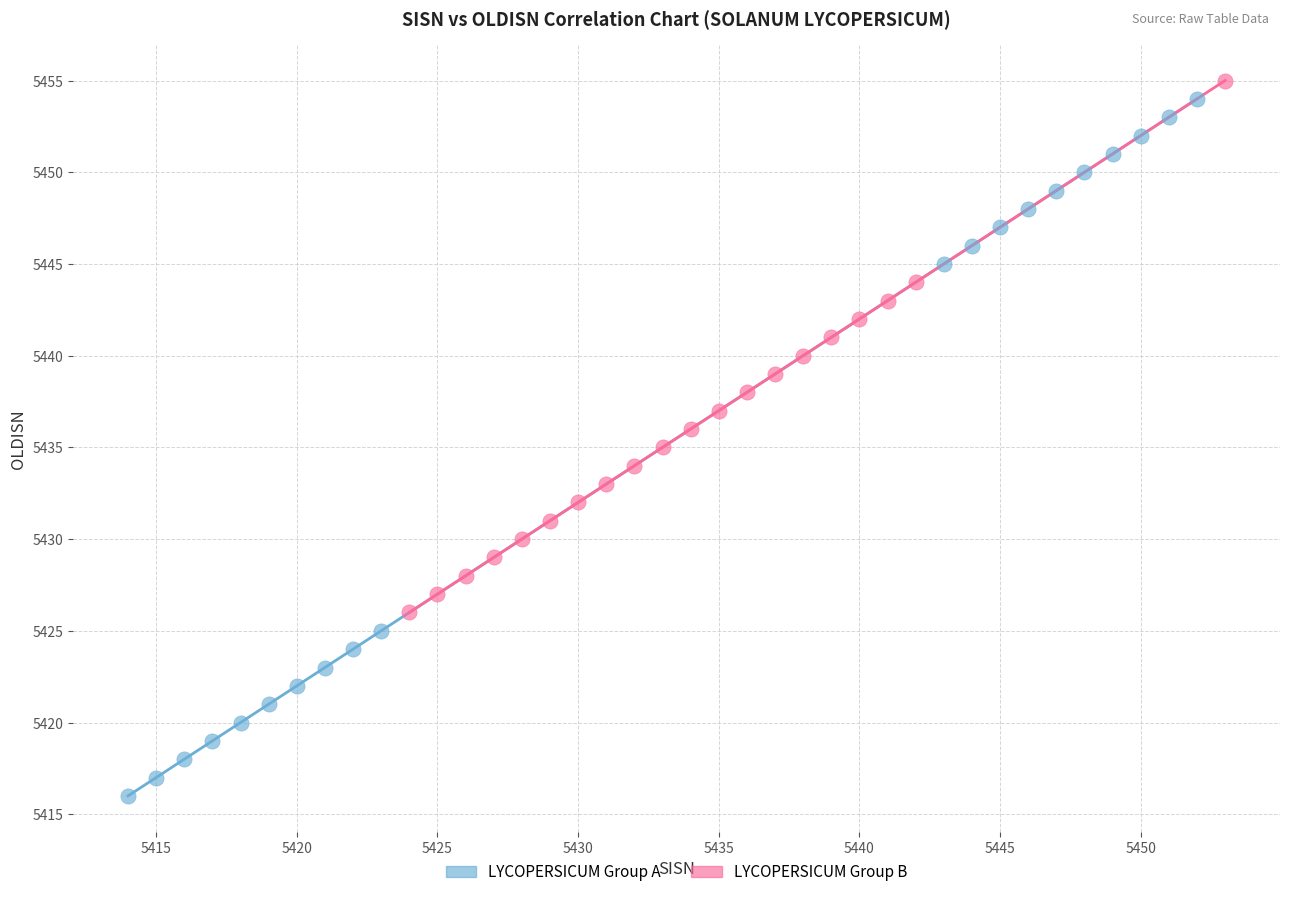

Which series reaches the minimum Y coordinate?

LYCOPERSICUM Group A